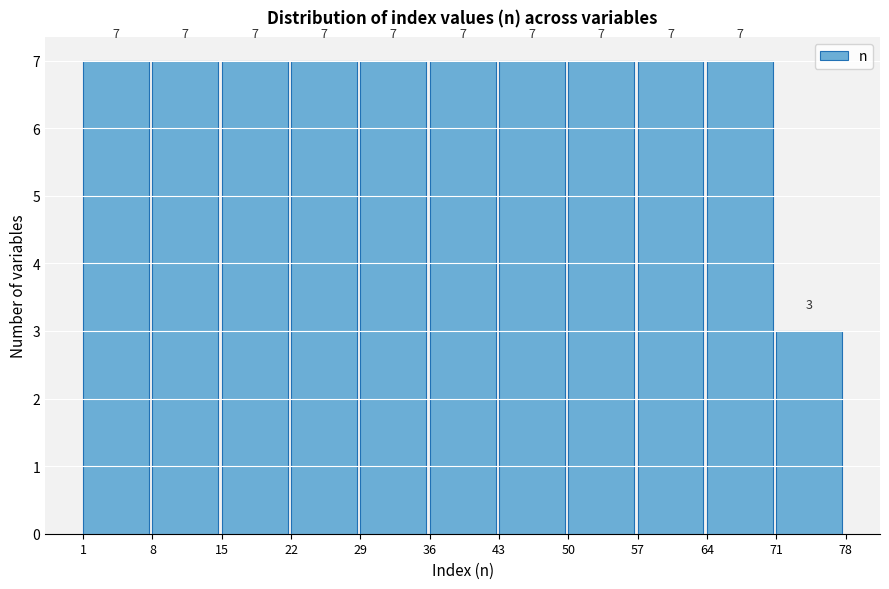

What is the height of the bar covering 50 to 57 on the x-axis?

7